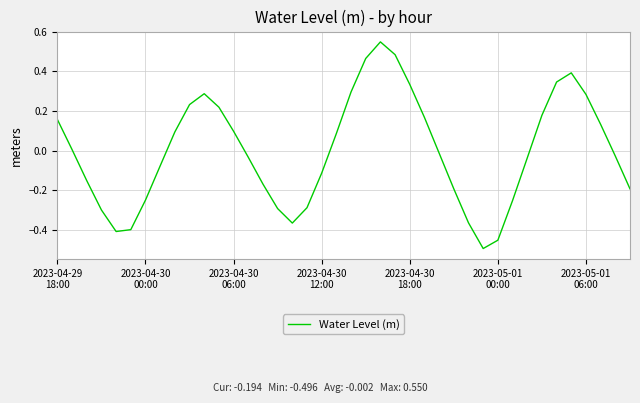

What is the difference between the maximum and minimum values?

1.0